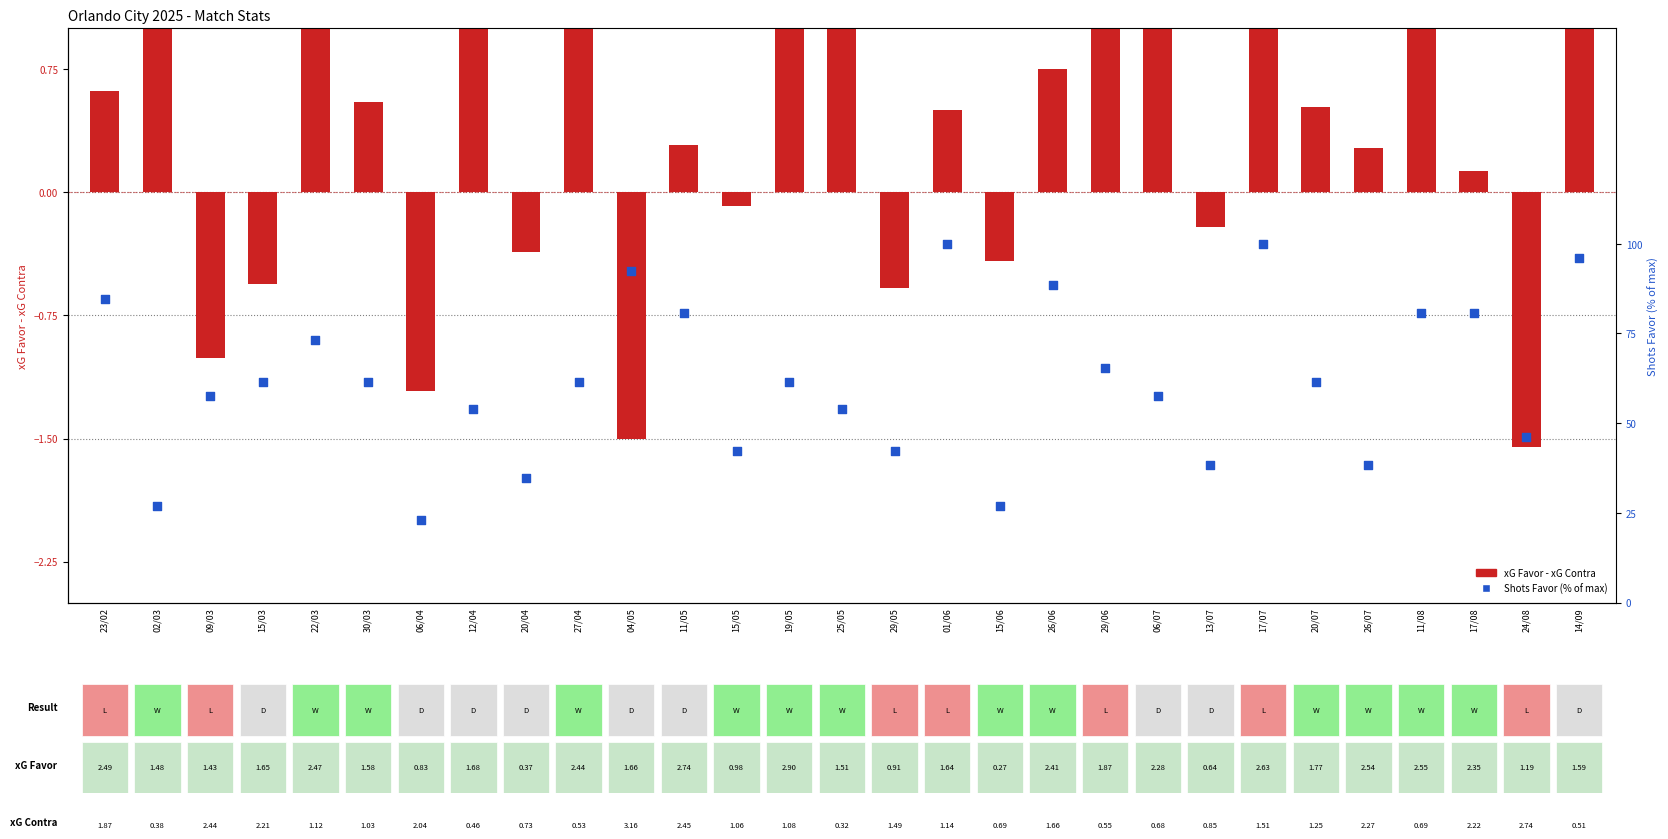

Which series contains the highest Y value?

Shots Favor (% of max)